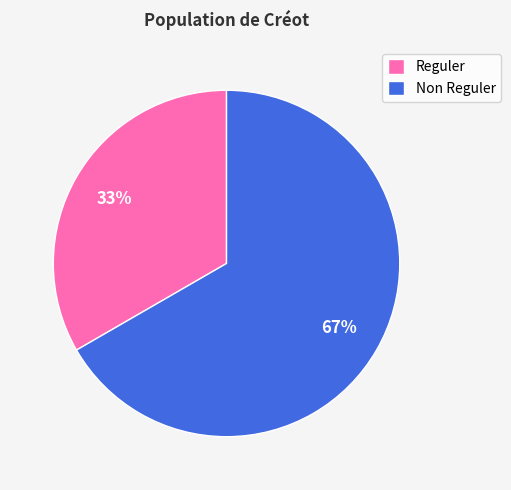

To the nearest percent, what is the average slice percentage?

50%